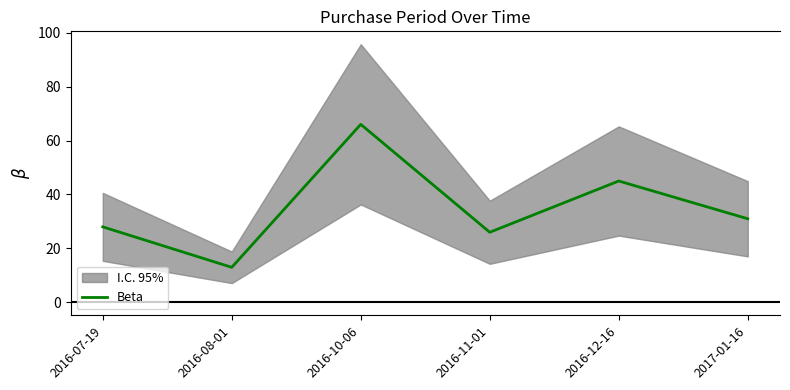

How many lines are shown in the chart?

1